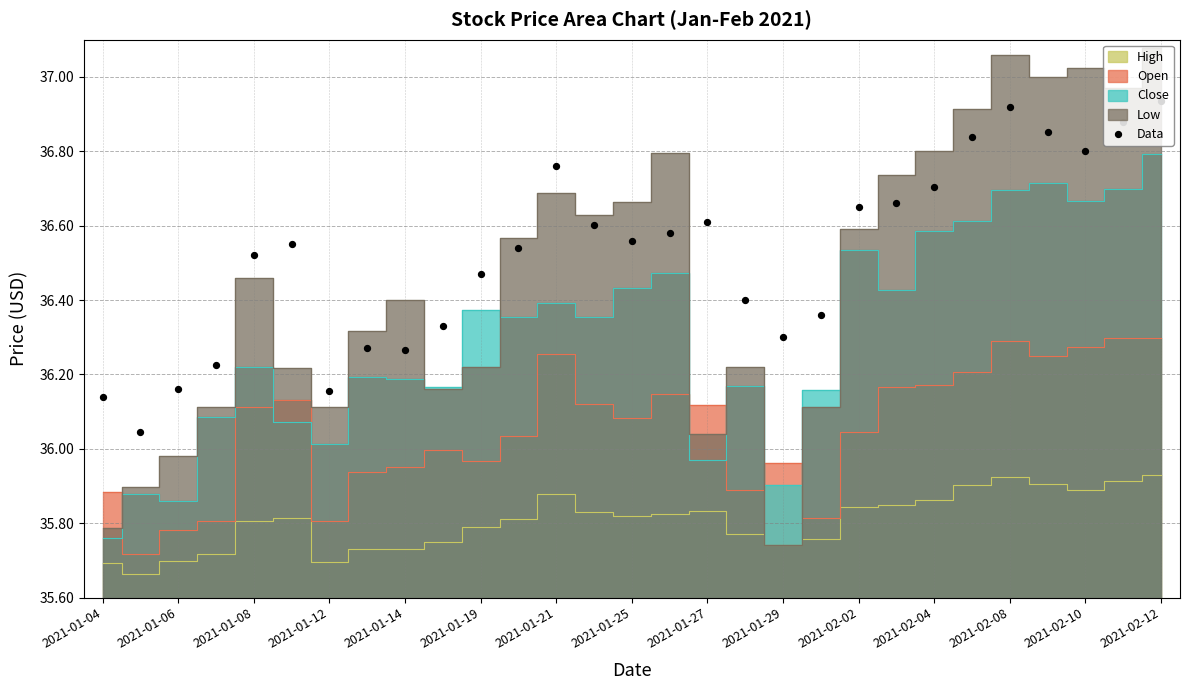

What is the change in value from 2021-01-04 to 27?

+0.7